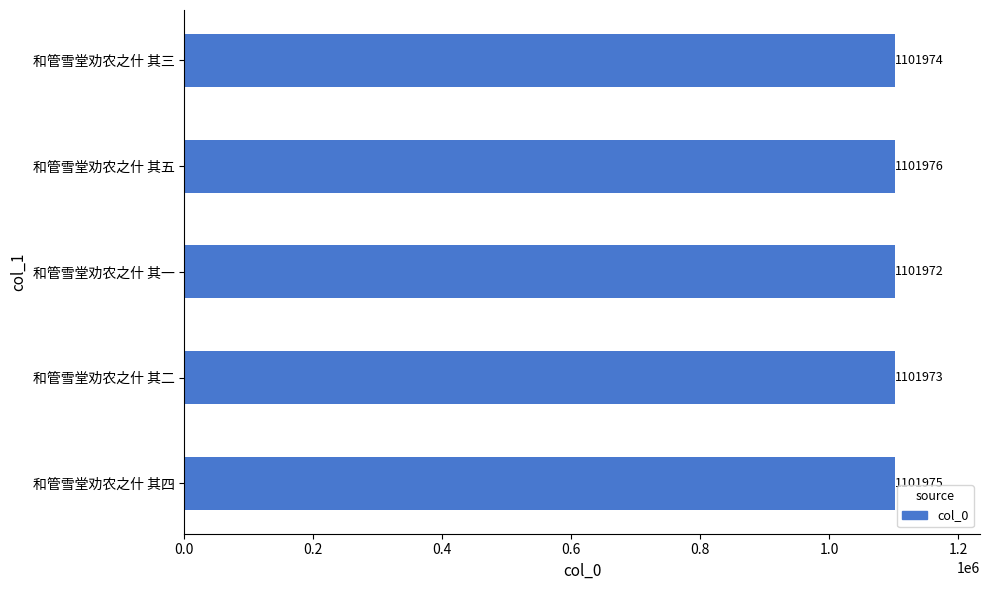

How many distinct data groups are displayed?

1